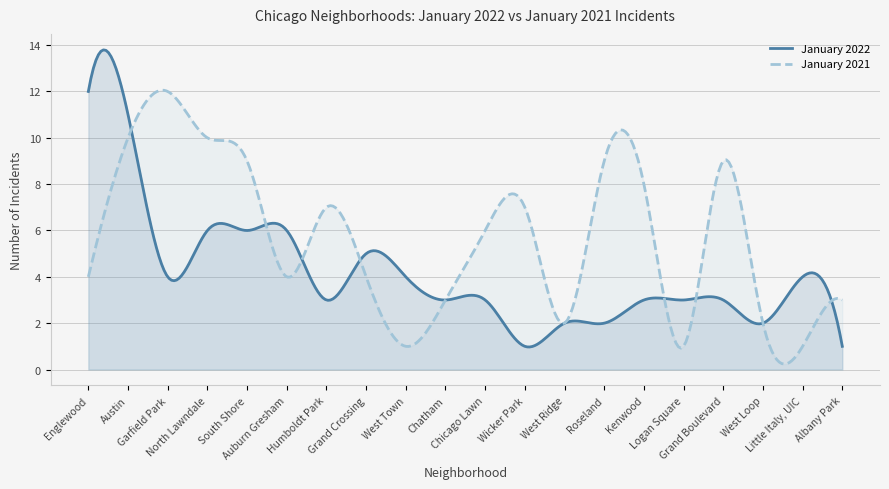

What is the difference between the maximum and minimum values in the January 2021 series?

11.8